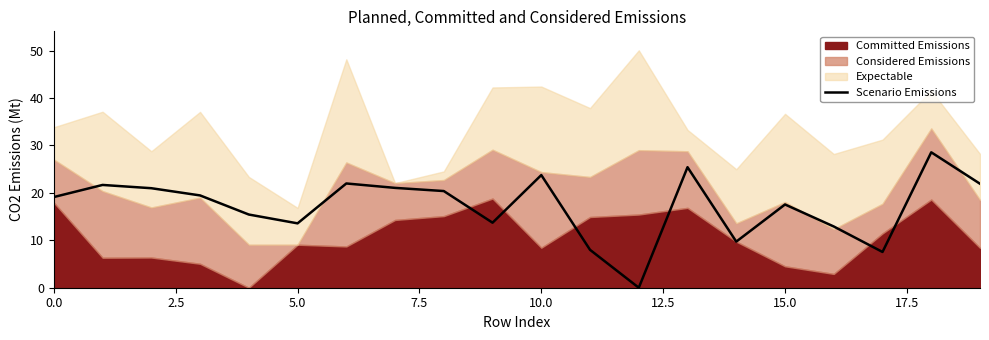

Approximately how many times larger is the value at 15.0 compared to 19?

1.0